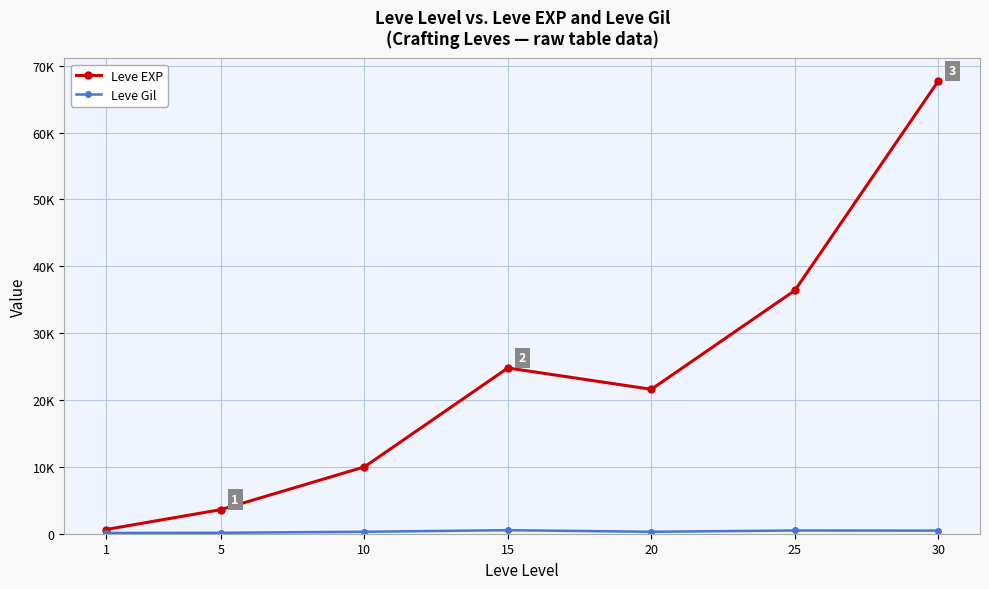

Is this an area chart (filled region under the line)?

No